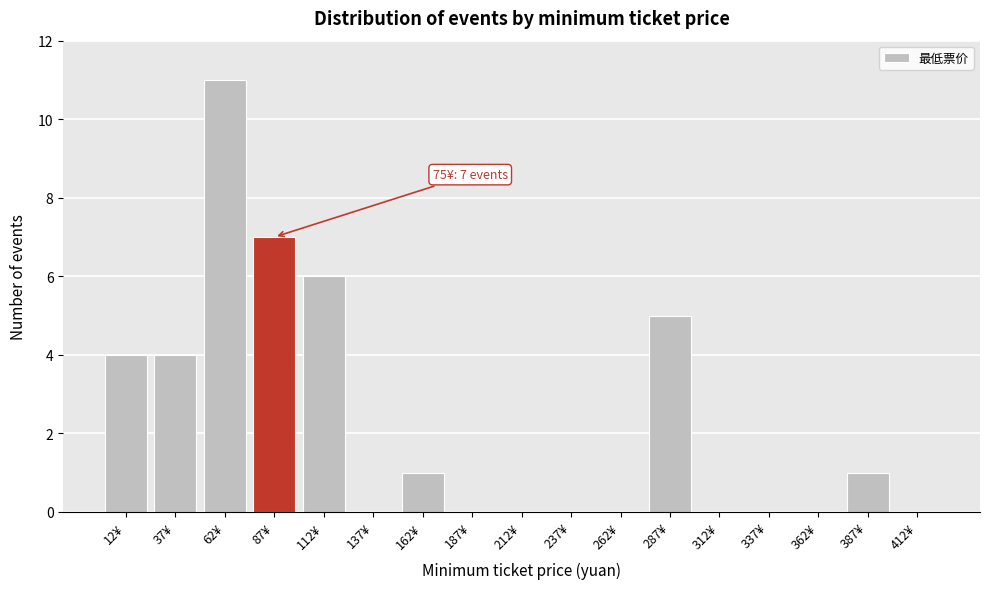

Which range on the x-axis has the tallest bar?

50 to 75